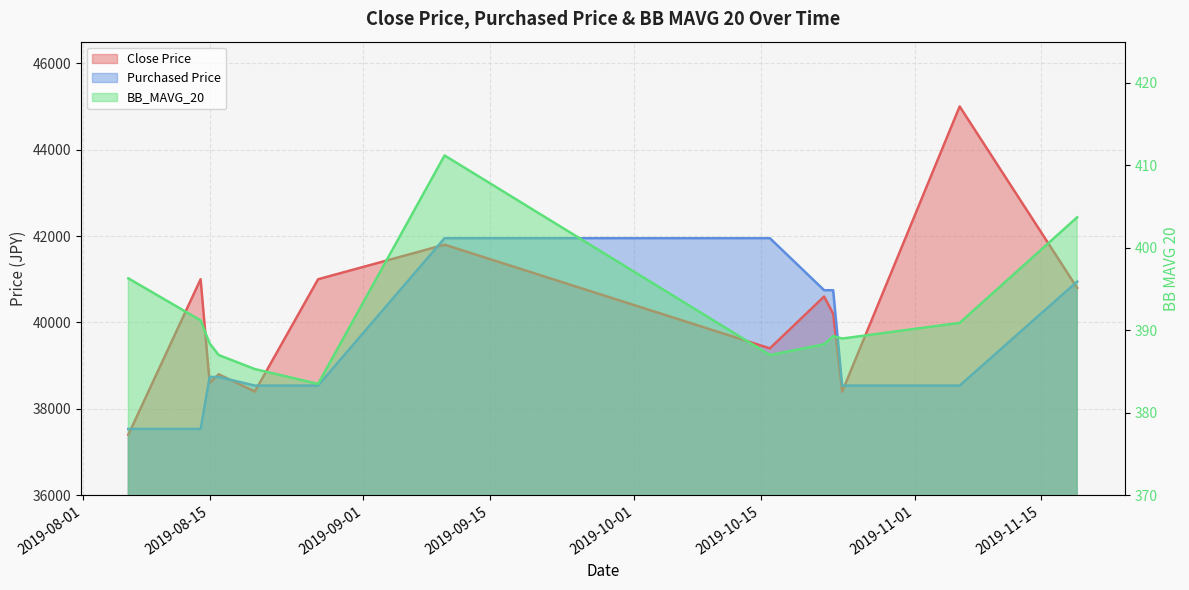

How many lines are shown in the chart?

3